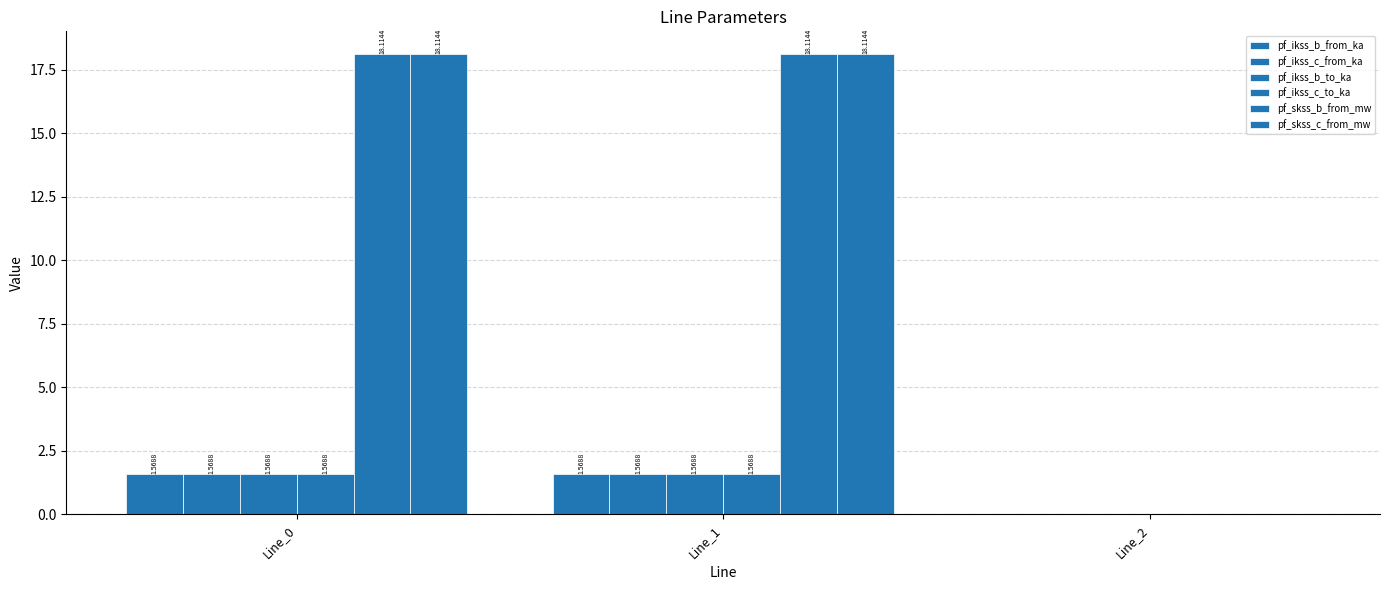

The pf_skss_b_from_mw series shows -10.8 at Line_2. True or false?

False